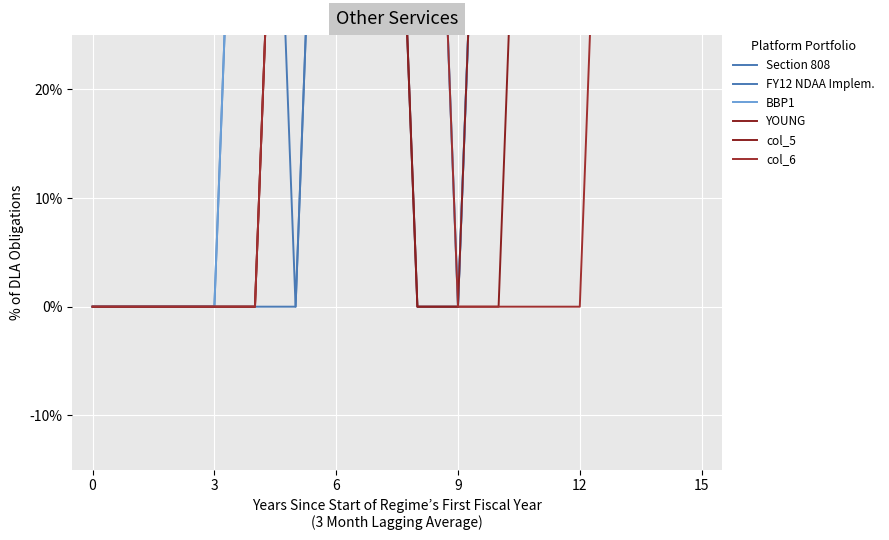

The value of col_5 at 15 is 1. True or false?

True